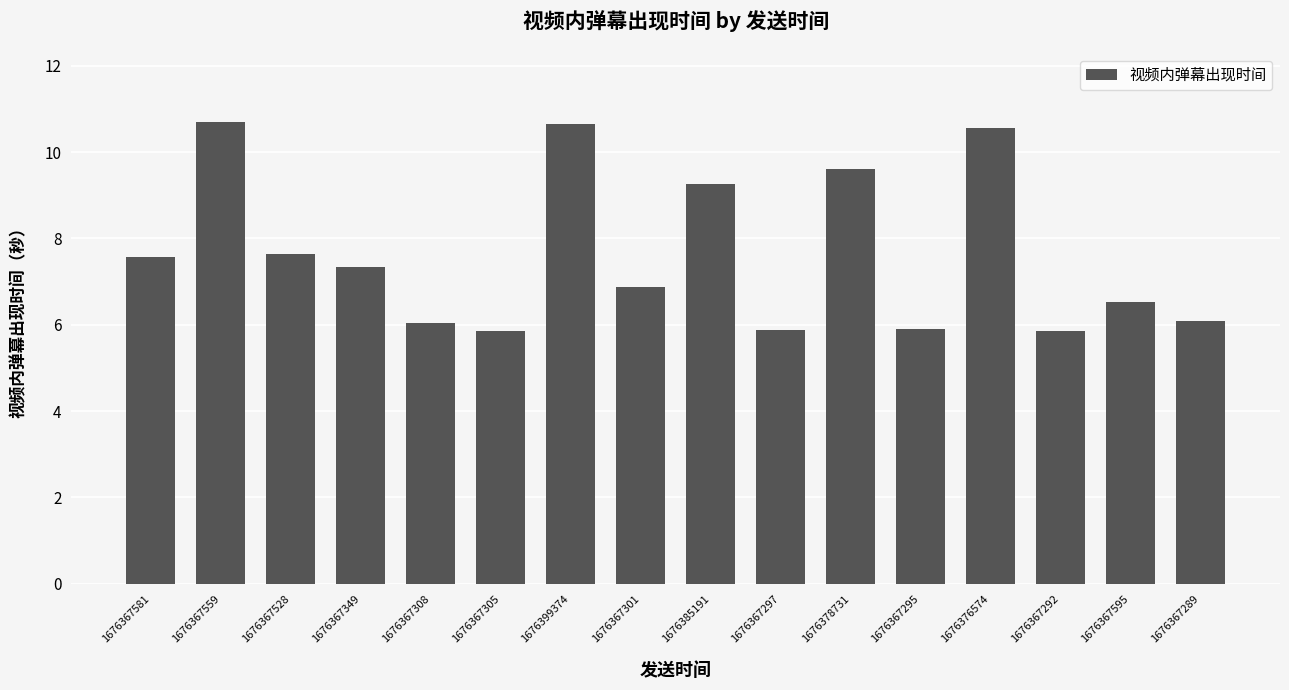

Are the bars horizontal?

No